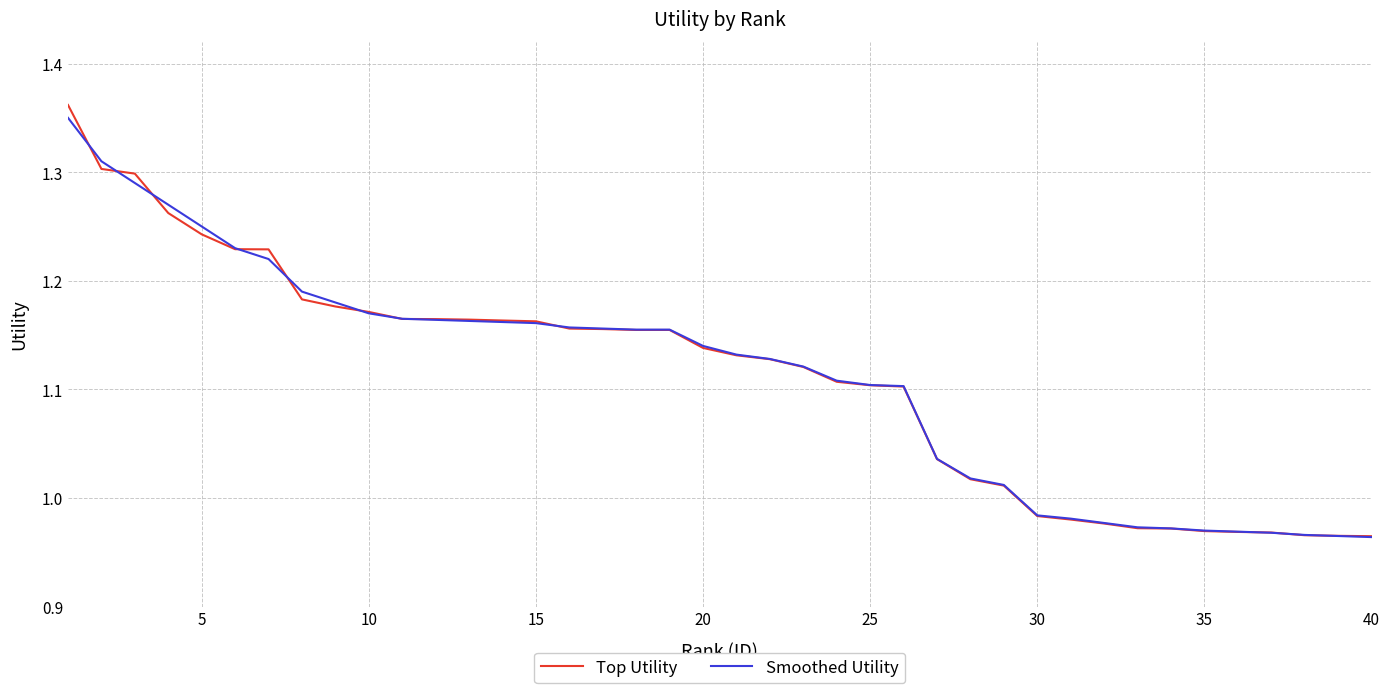

Which series has the largest range (max minus min)?

Top Utility